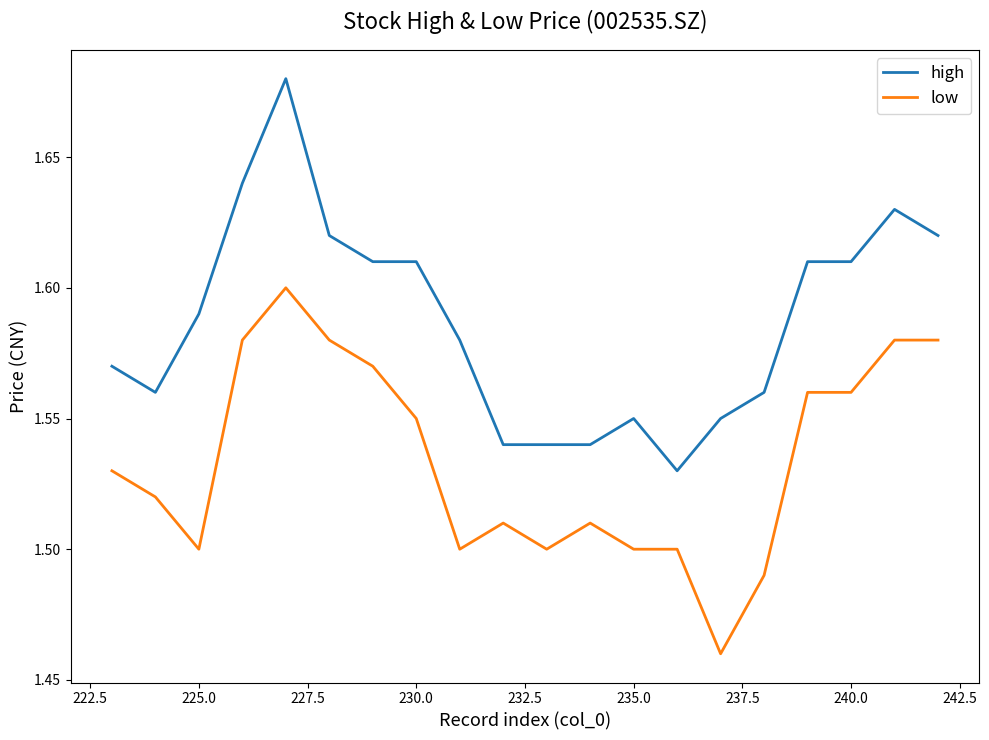

What are all the series names shown in the legend?

high, low